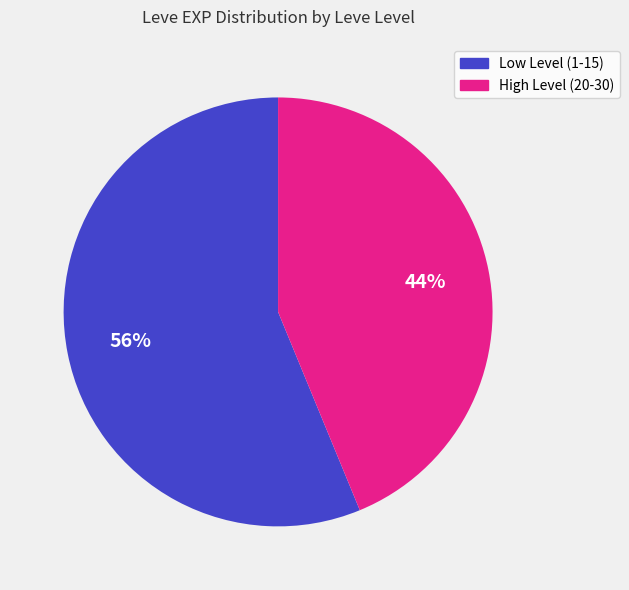

What is the ratio of the value at High Level (20-30) to the value at Low Level (1-15)?

0.8